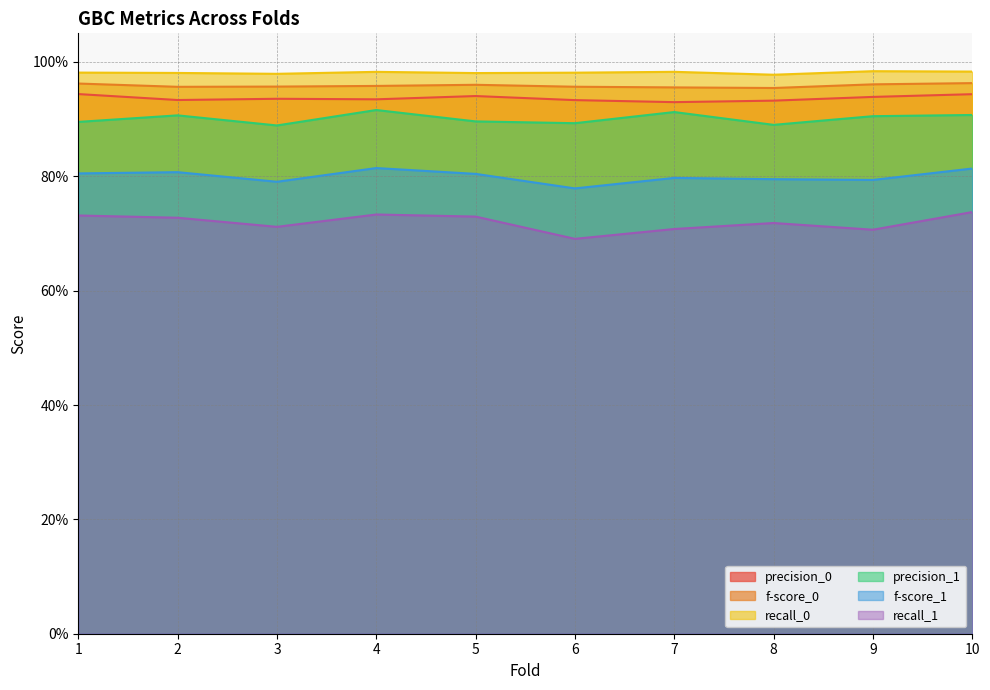

Is it true that f-score_0 equals 1.0 at 4?

True